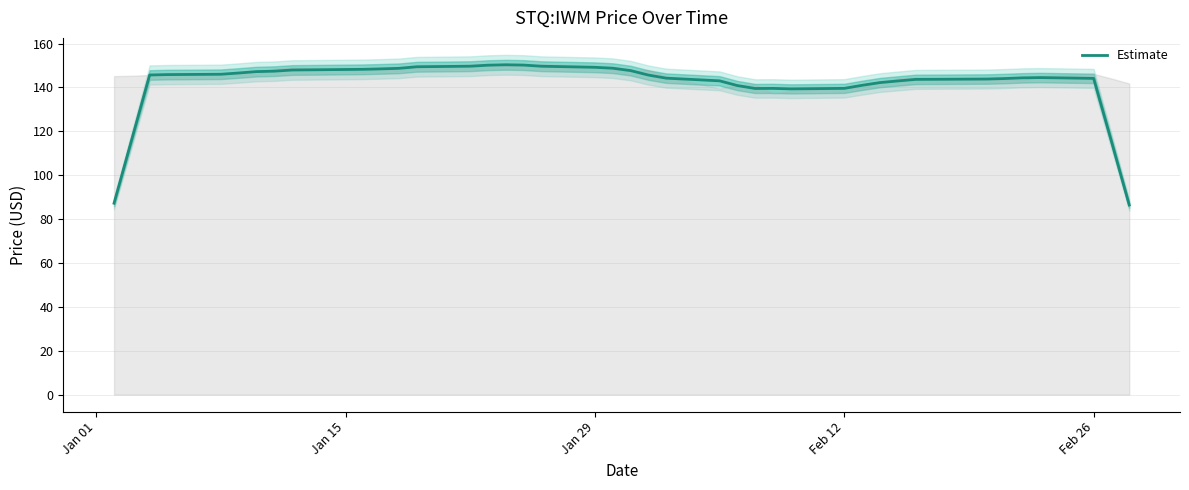

Does the chart display data point markers on the line(s)?

No